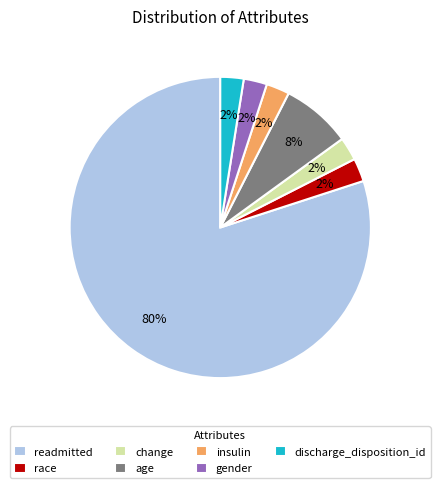

What is the ratio of the value at discharge_disposition_id to the value at insulin?

1.0